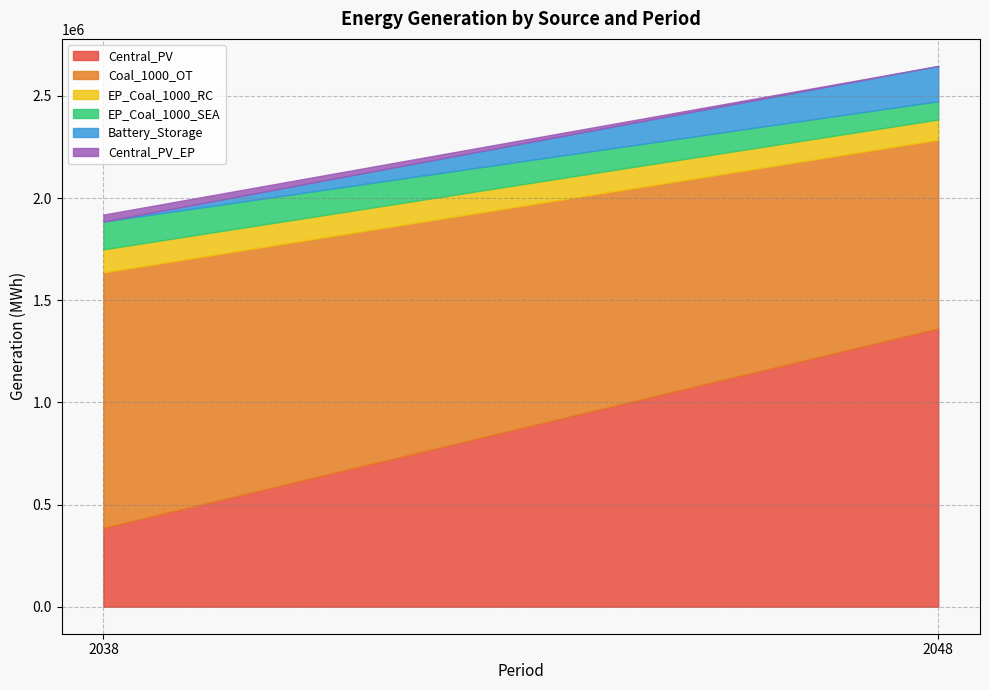

What is the total value across all series at 2048?

2646562.8